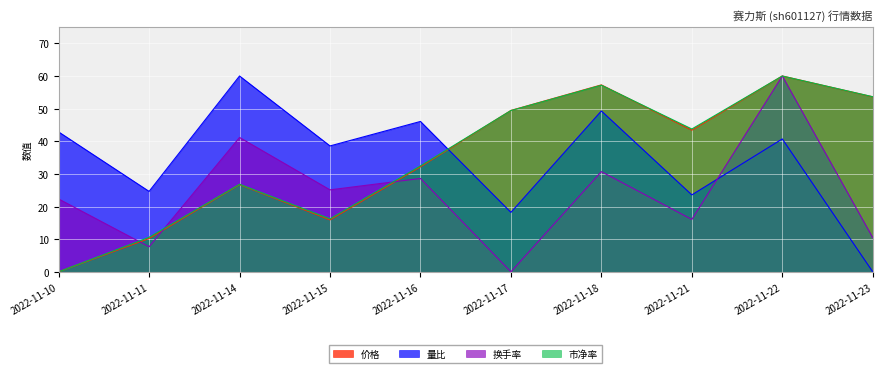

Which series has the widest spread of values?

价格